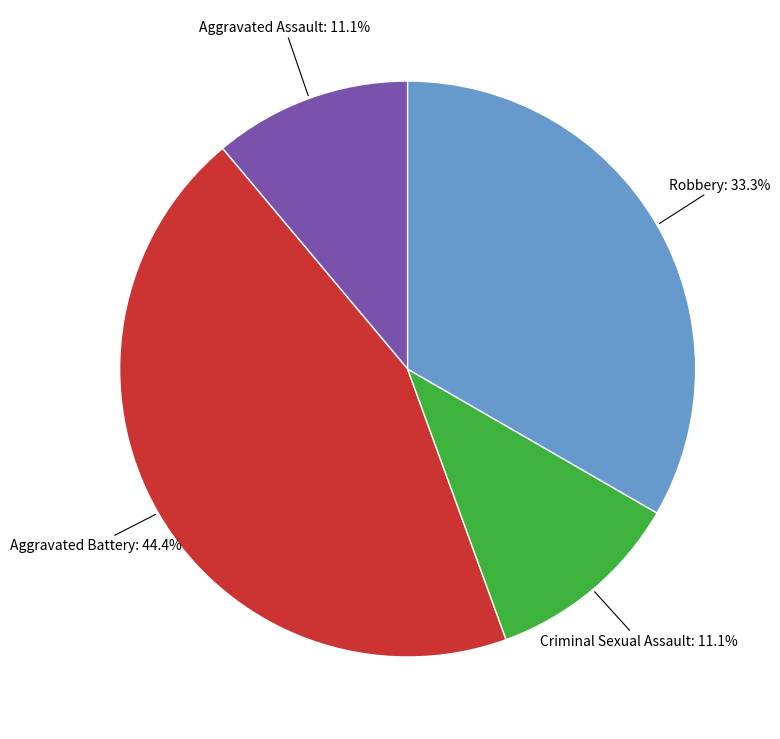

The Aggravated Battery slice represents 35% of the pie. True or false?

False